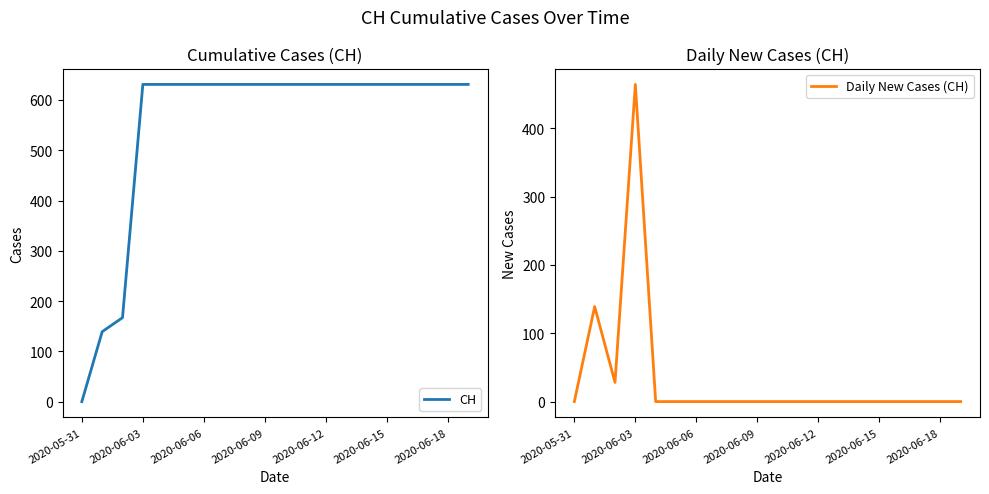

At which label does CH reach its minimum?

2020-05-31